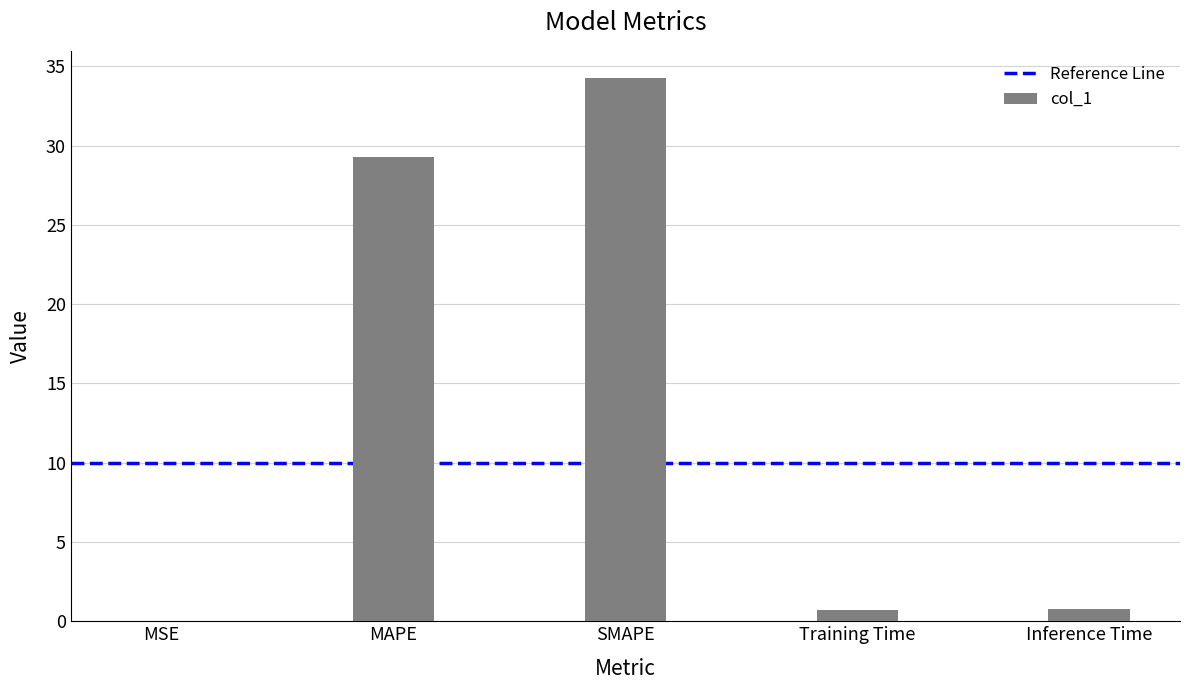

What value does the data have at SMAPE?

34.3